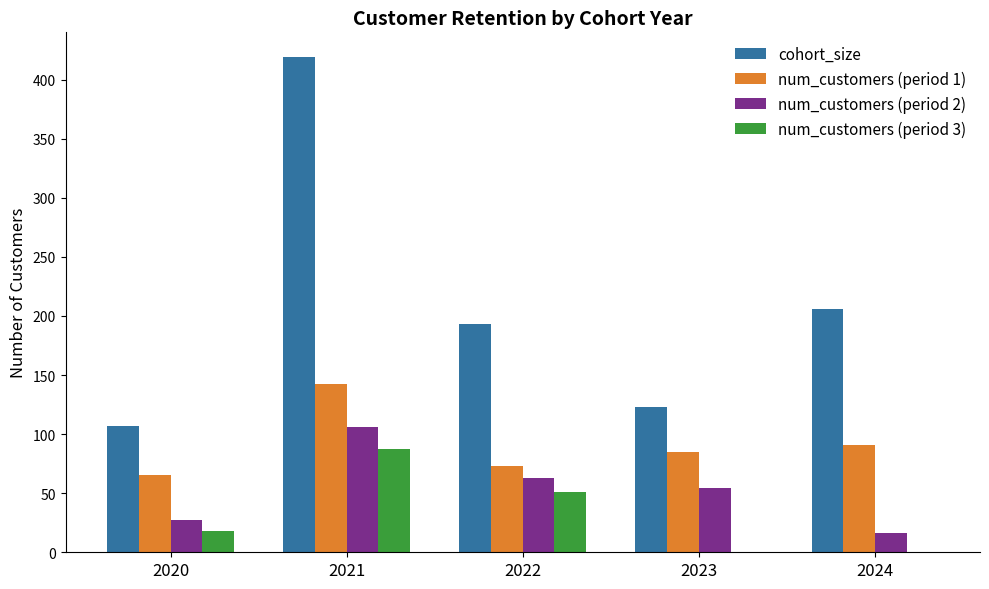

At which category does the chart reach its peak across all series?

2021